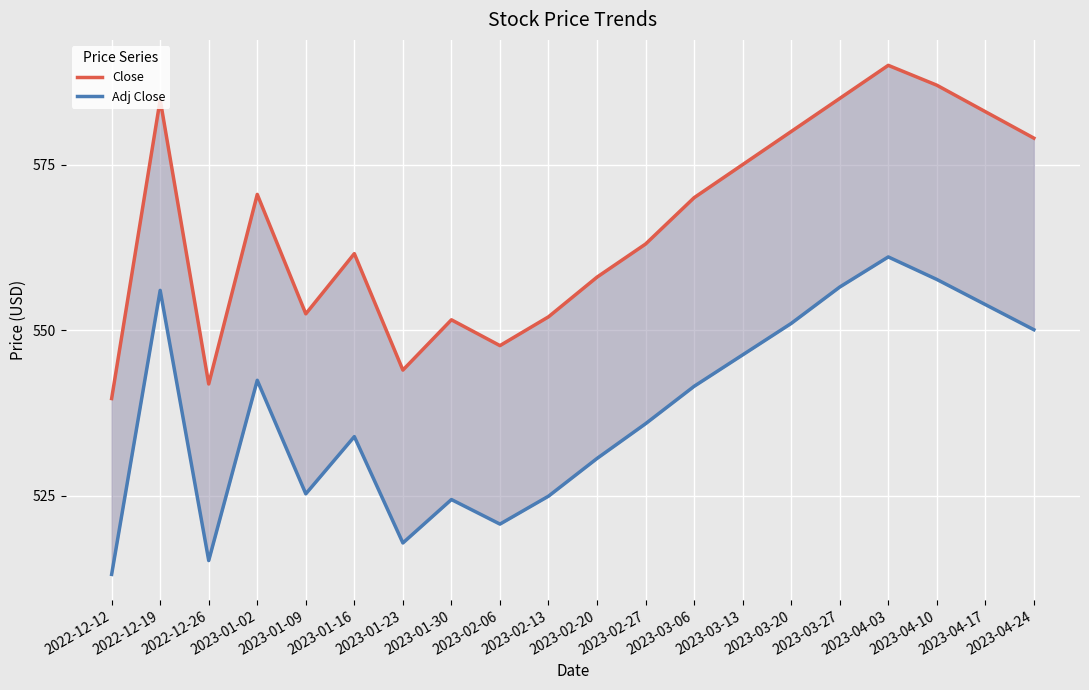

What is the difference between the maximum and minimum values in the Close series?

50.4